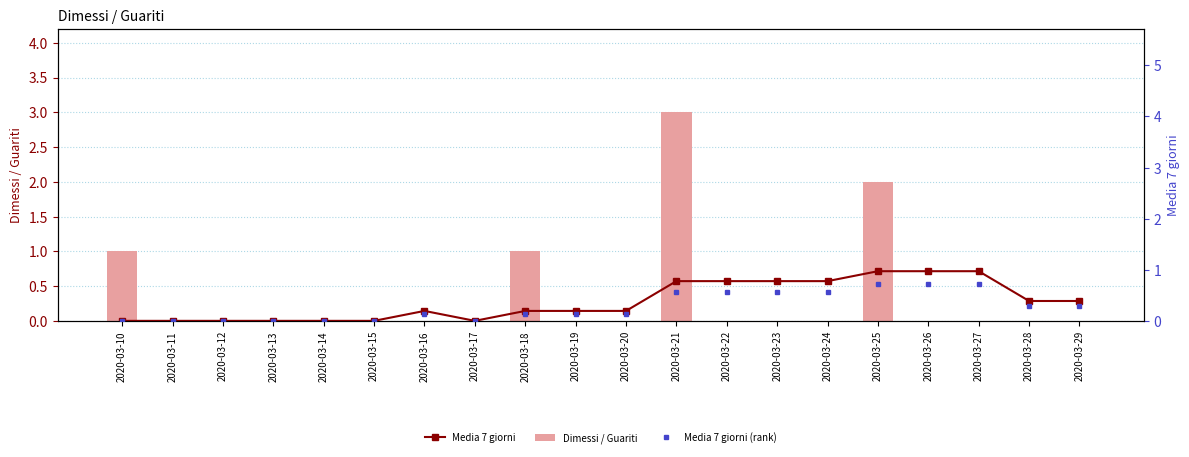

What is the value of the Media 7 giorni bar at the 11th from the left?

0.1